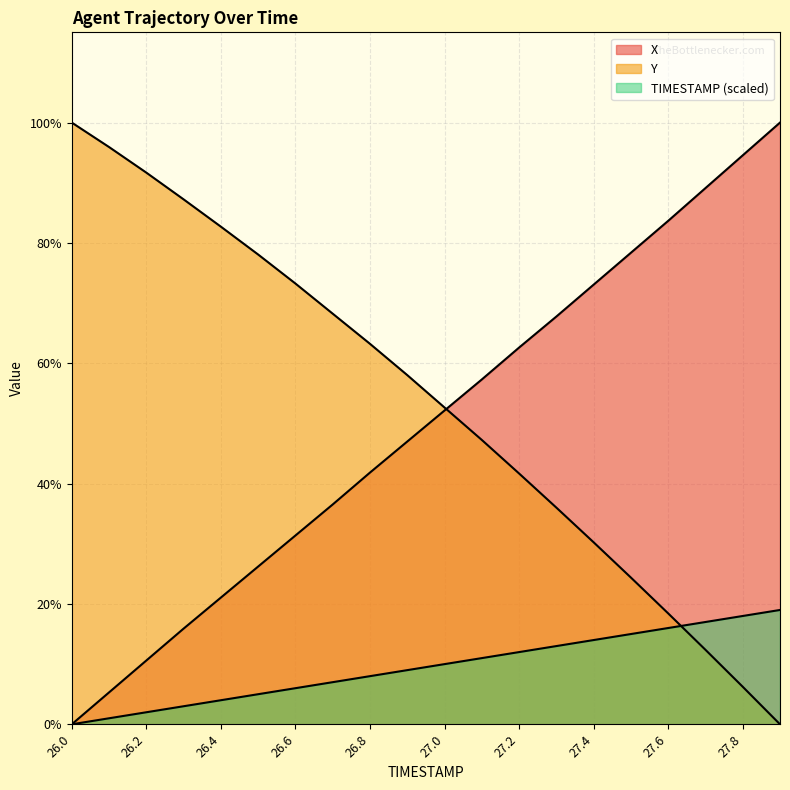

Which series ends up on top after the final intersection of Y and TIMESTAMP?

TIMESTAMP